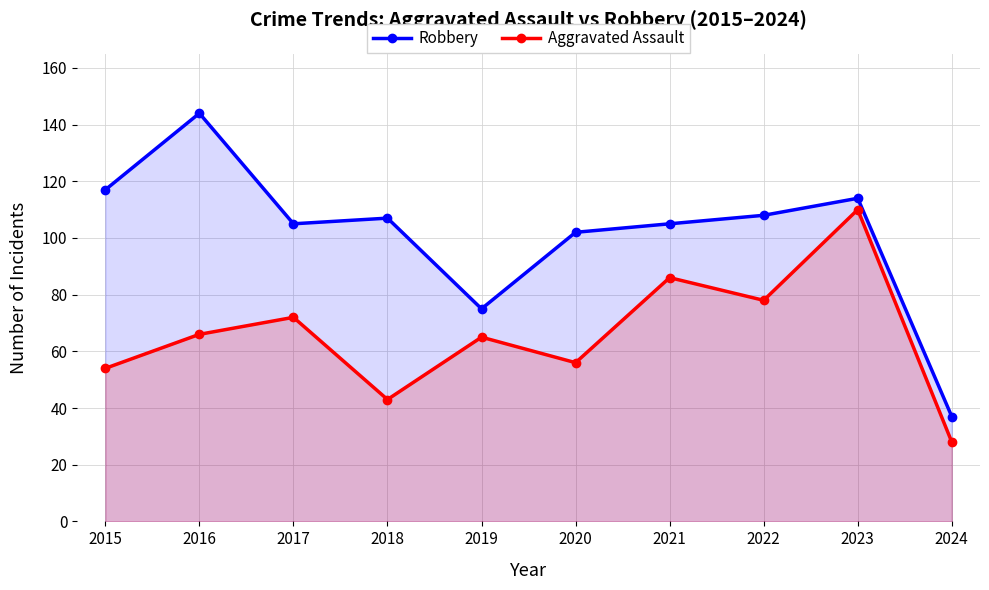

True or false: Robbery and Aggravated Assault cross at least once.

False